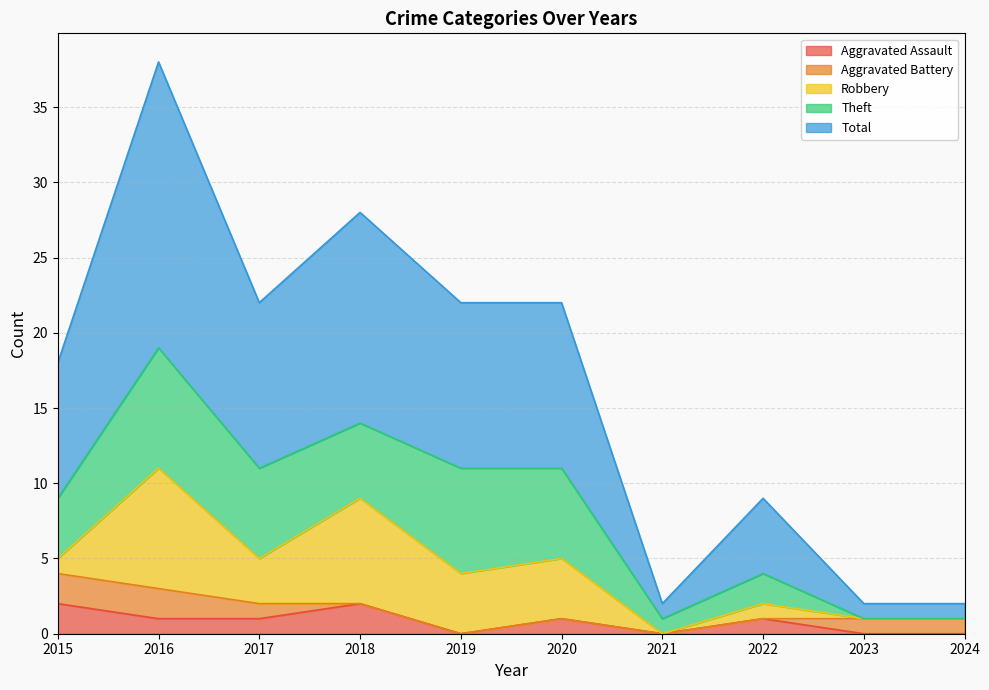

Reading left to right, what are all the values shown in this chart?

Aggravated Assault: 2015=2	2016=1	2017=1	2018=2	2019=0	2020=1	2021=0	2022=1	2023=0	2024=0
Aggravated Battery: 2015=2	2016=2	2017=1	2018=0	2019=0	2020=0	2021=0	2022=0	2023=1	2024=1
Robbery: 2015=1	2016=8	2017=3	2018=7	2019=4	2020=4	2021=0	2022=1	2023=0	2024=0
Theft: 2015=4	2016=8	2017=6	2018=5	2019=7	2020=6	2021=1	2022=2	2023=0	2024=0
Total: 2015=9	2016=19	2017=11	2018=14	2019=11	2020=11	2021=1	2022=5	2023=1	2024=1